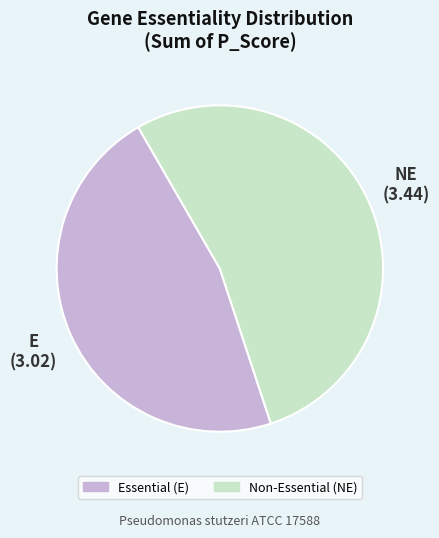

Is there a majority slice in this chart?

Yes